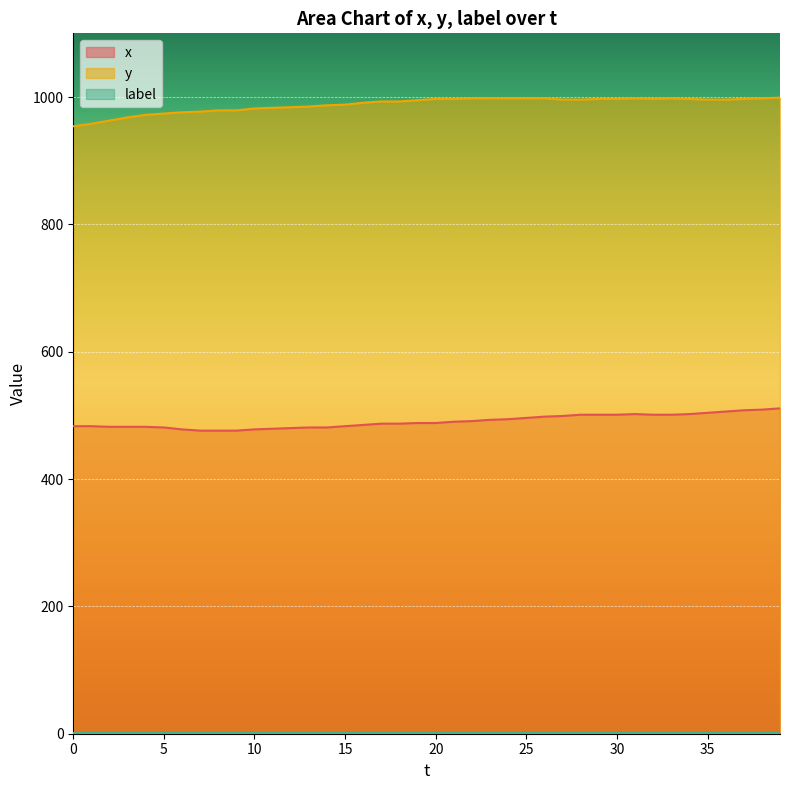

Is the value of y at 13 greater than the value of x at 22?

Yes